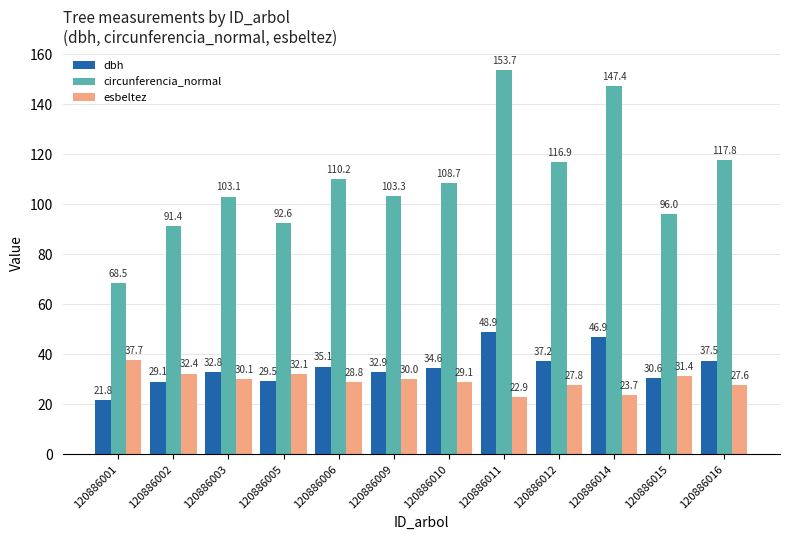

What is the difference between the second highest and minimum values in the esbeltez series?

9.4